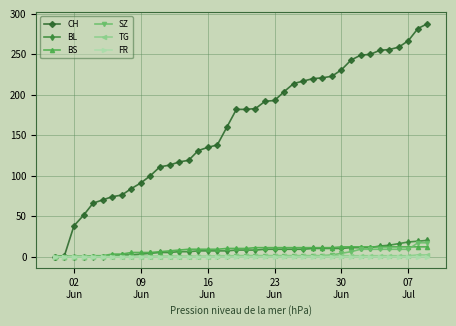

Which series has the largest total across all categories?

CH